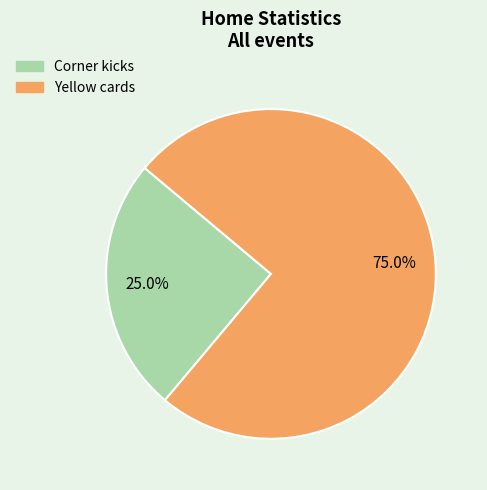

What percentage do Corner kicks and Yellow cards together represent?

100.0%